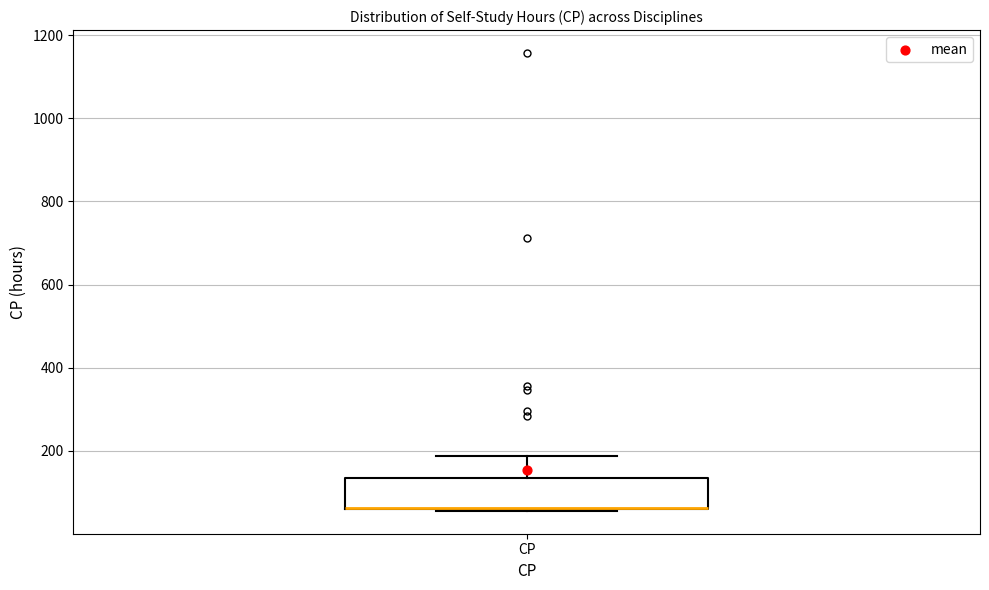

Read this box plot against the y-axis: the position of the median line, the range covered by the box, and the ends of both whiskers. The values are not printed on the chart, so give them approximately, as read against the axis.

median 60 (drawn on the box's lower edge), box 60 to 140, whiskers 60 to 180